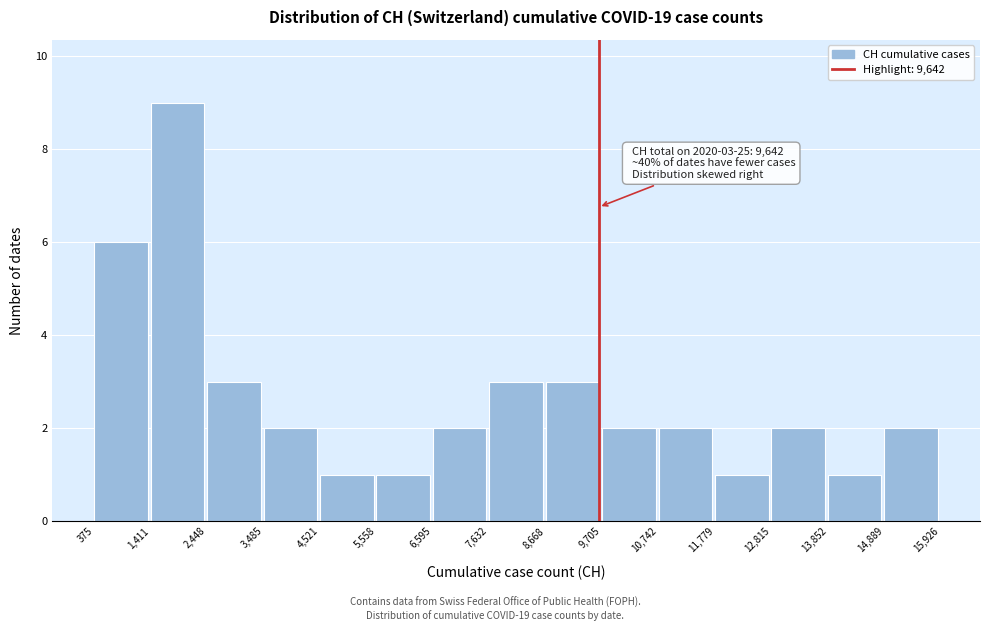

Over which range of the x-axis is the bar tallest?

1,411 to 2,448